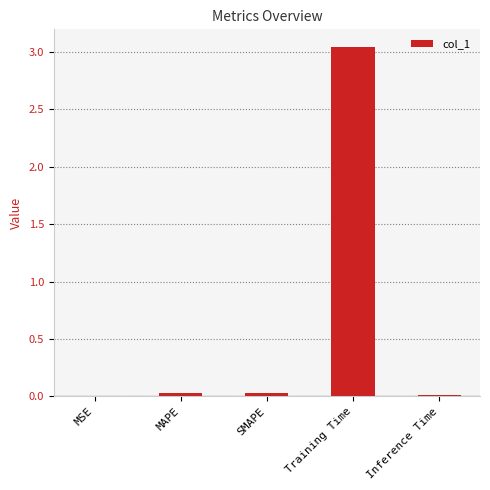

The value at MSE is 0.0. True or false?

True